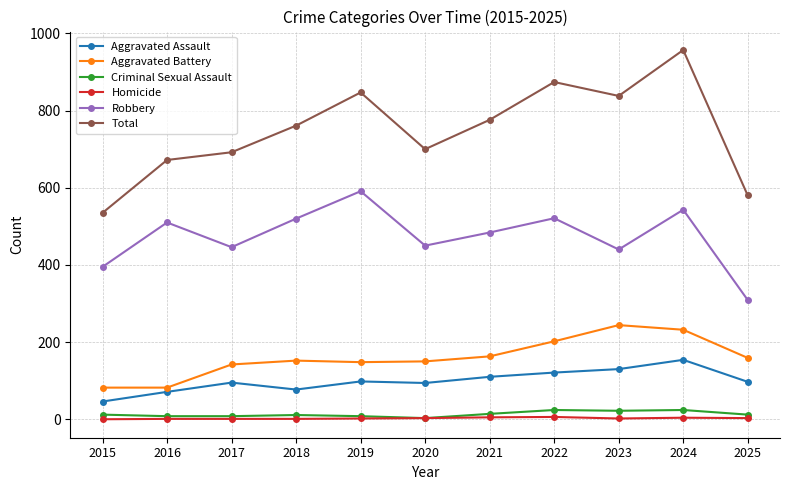

What is the sum of all Robbery values?

5209